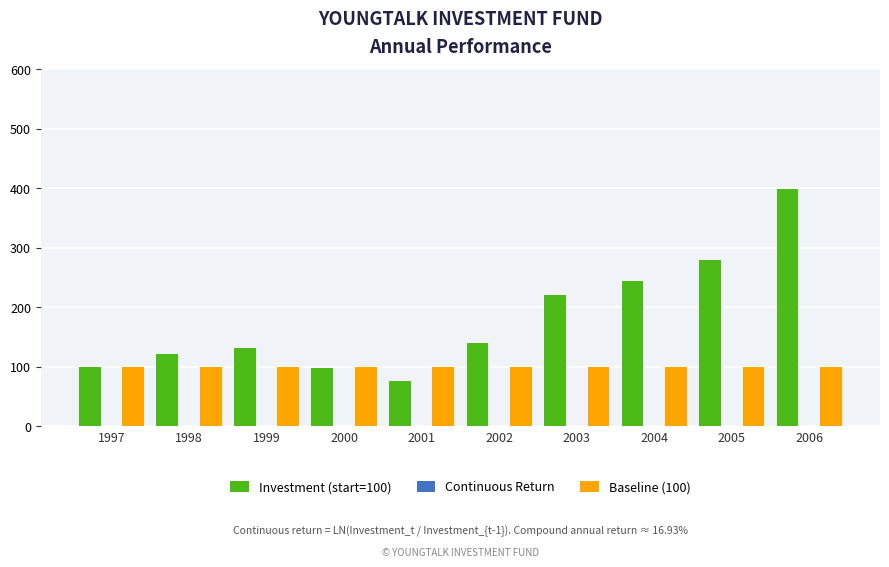

What is the sum of all Baseline (100) values?

1000.0